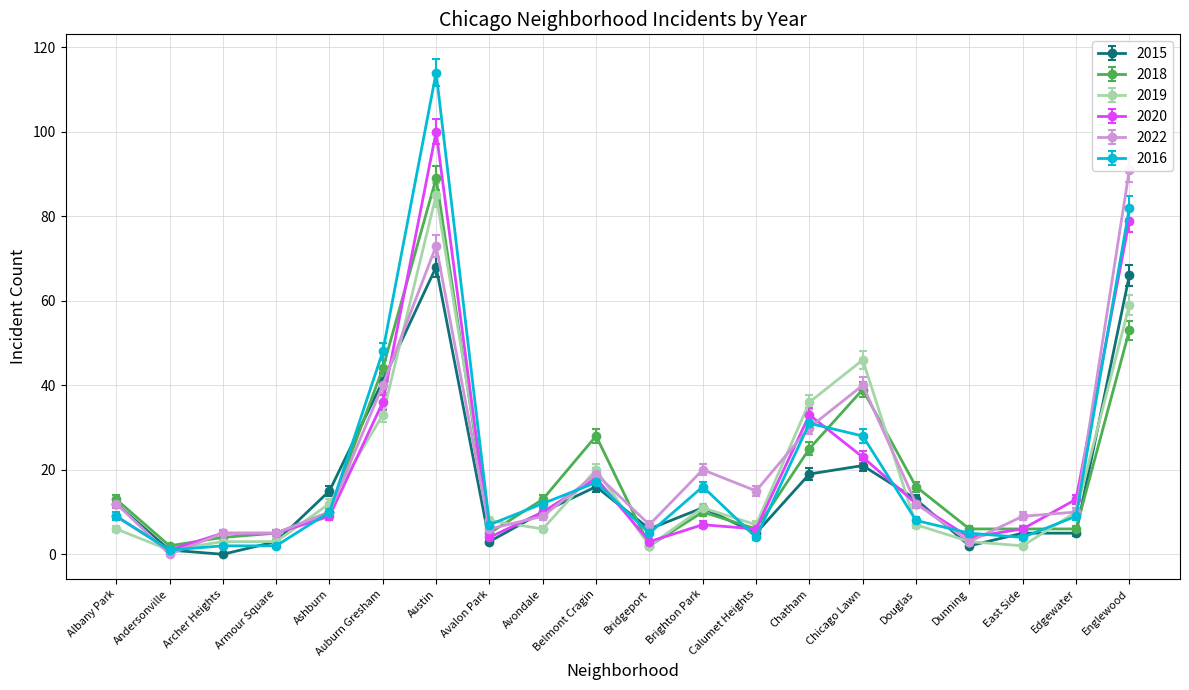

Rank the series at Chicago Lawn from highest to lowest value.

2019, 2022, 2018, 2016, 2020, 2015